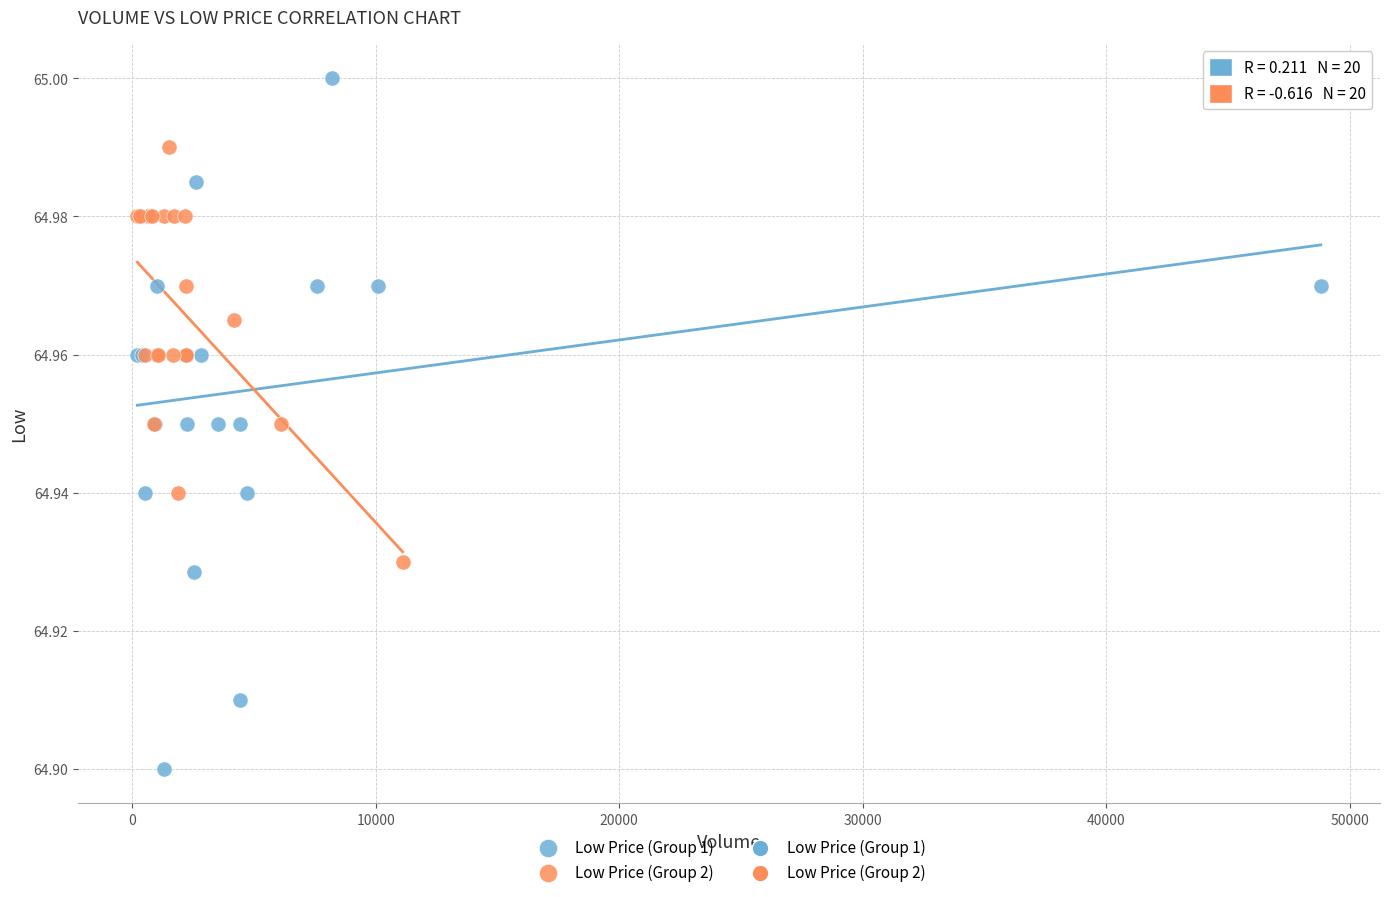

Which series contains the lowest Y value?

Low Price (Group 1)